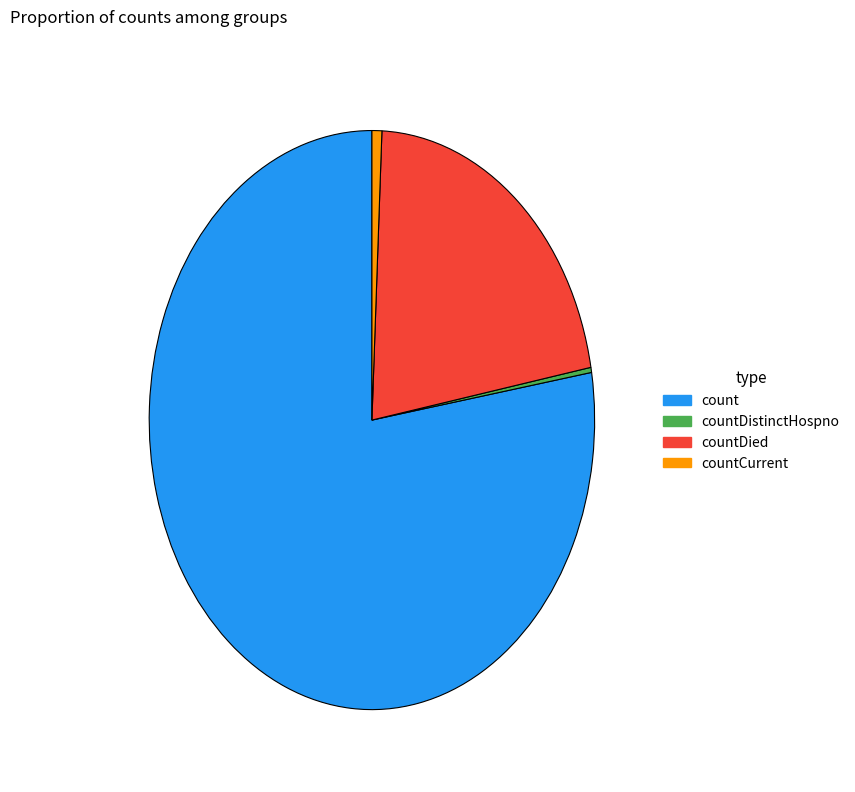

Do countCurrent and countDistinctHospno together represent more than half of the pie?

No